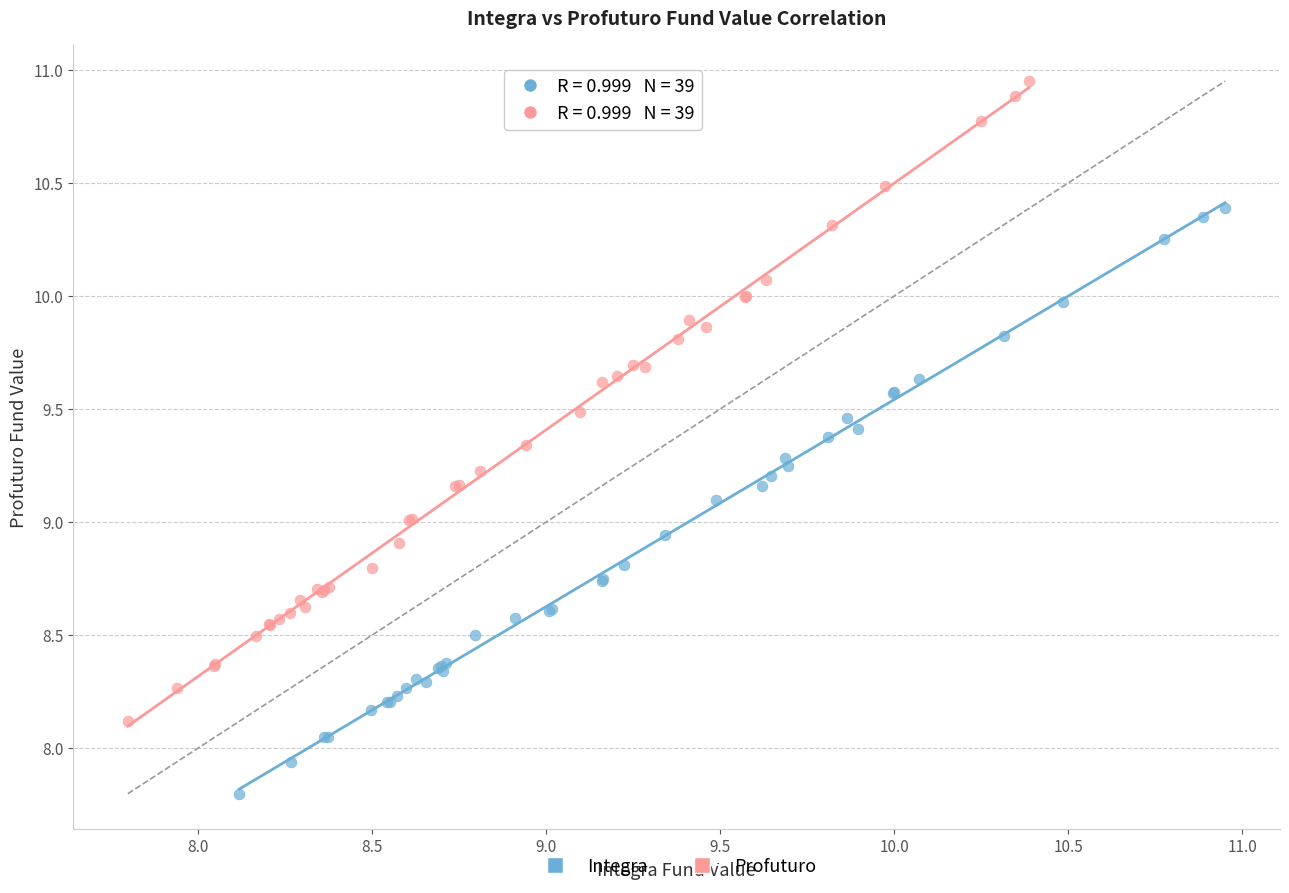

Which series has the largest Y range (max minus min)?

Profuturo